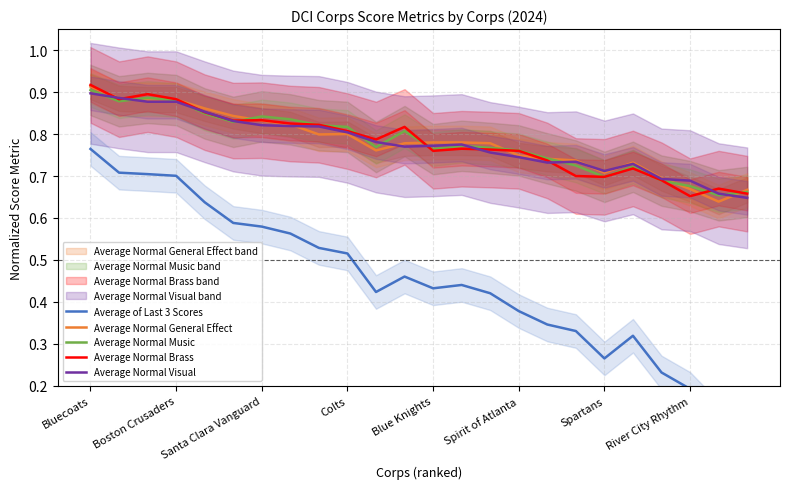

The value of Average of Last 3 Scores at 17 is 0.5. True or false?

False